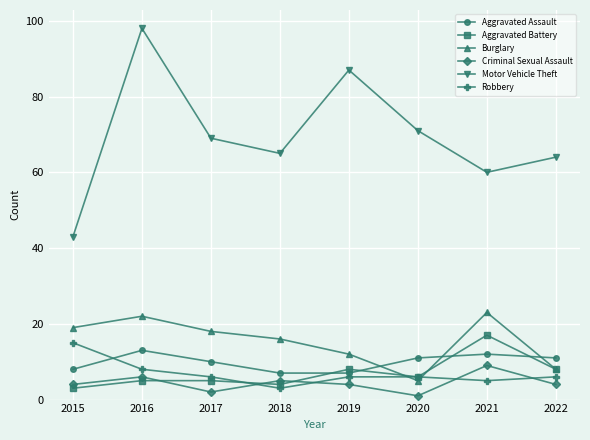

Where does the Aggravated Battery series first go above 6?

2019